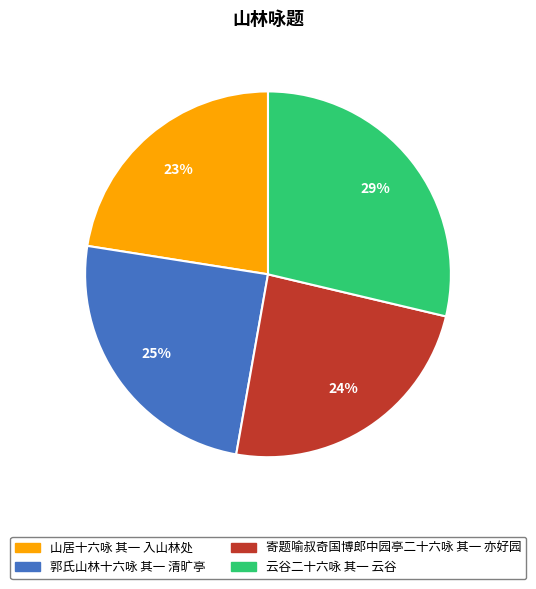

What percentage is the 云谷二十六咏 其一 云谷 slice, to the nearest percent?

29%